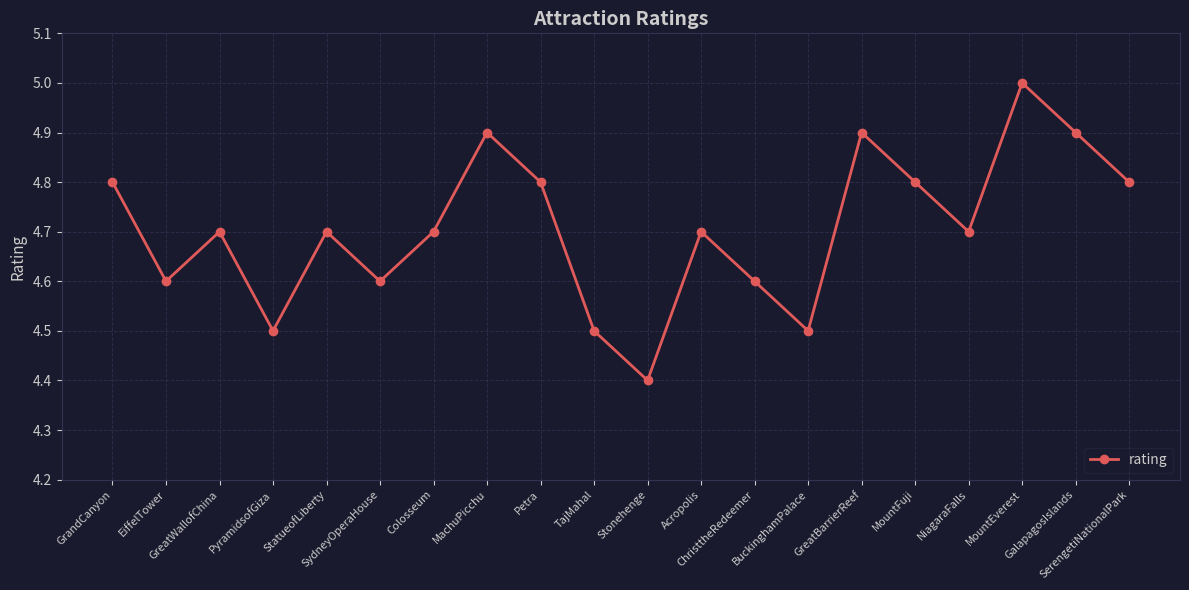

Which has a higher value, GreatBarrierReef or GrandCanyon?

GreatBarrierReef